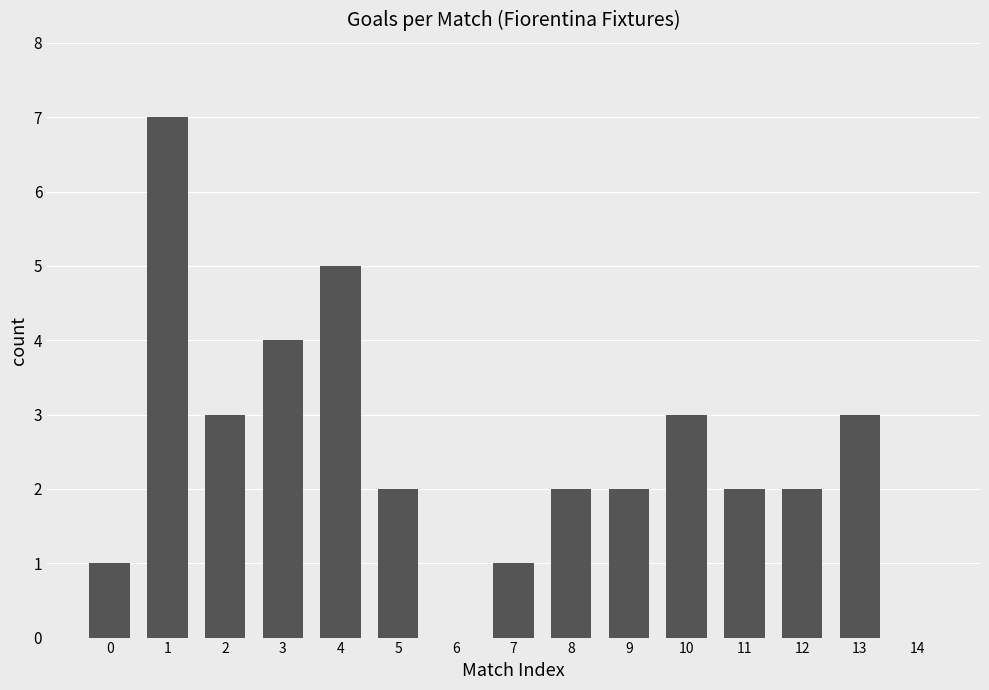

How many categories are shown in the chart?

15